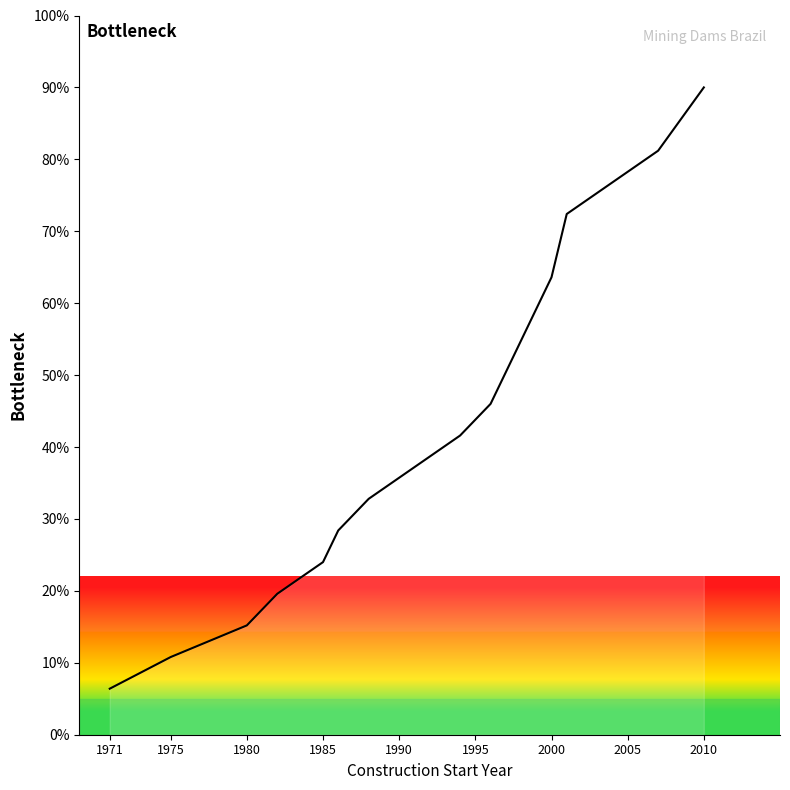

What is the greatest value displayed?

90.0